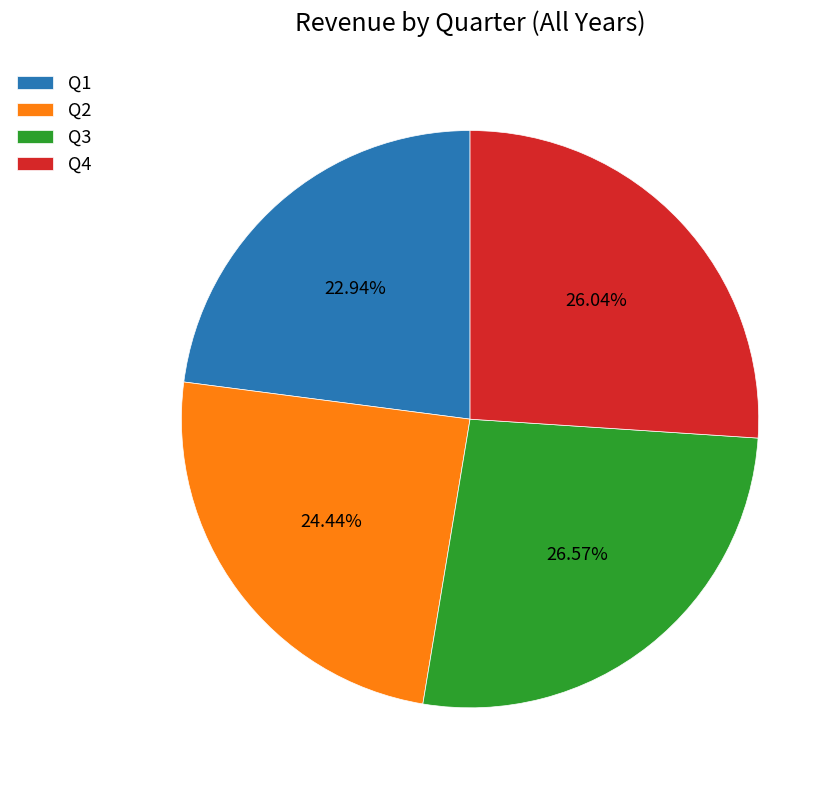

What percentage is the Q4 slice, to the nearest percent?

26%